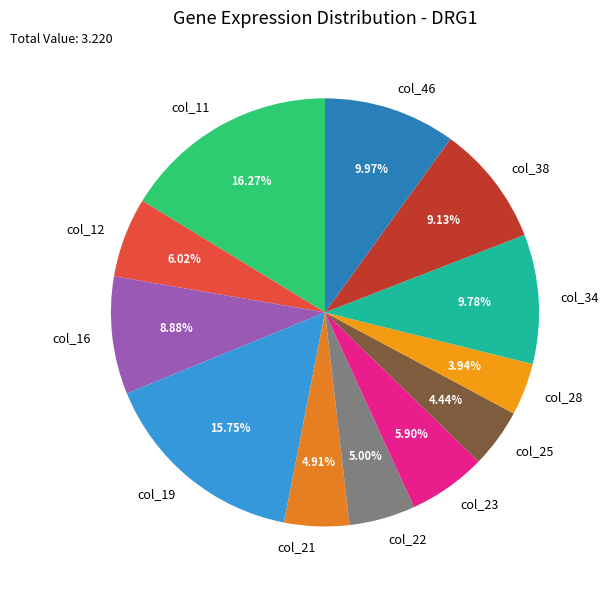

To the nearest percent, what is the difference between the largest and smallest slice percentages?

12%